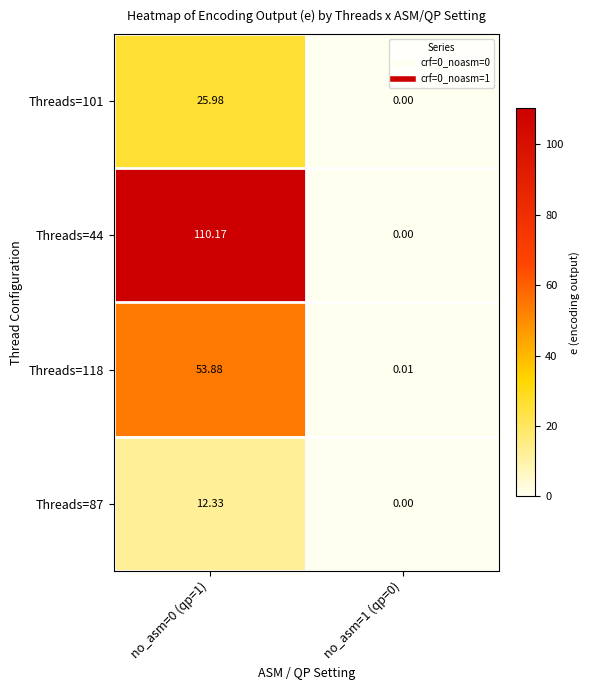

Between no_asm=0 (qp=1) and no_asm=1 (qp=0), which series saw the biggest shift?

Threads=44